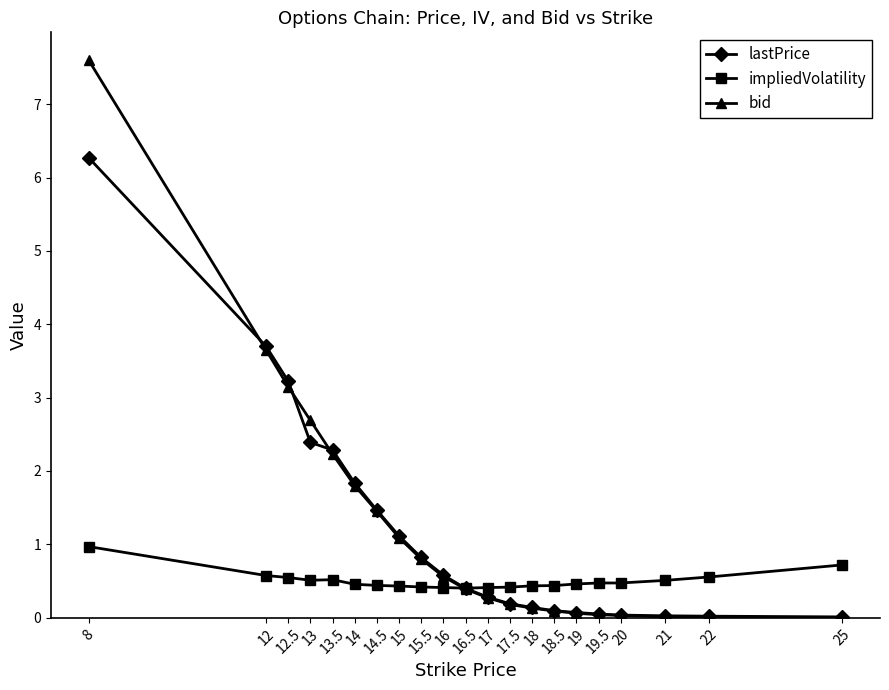

The bid series shows 0.1 at 19. True or false?

True